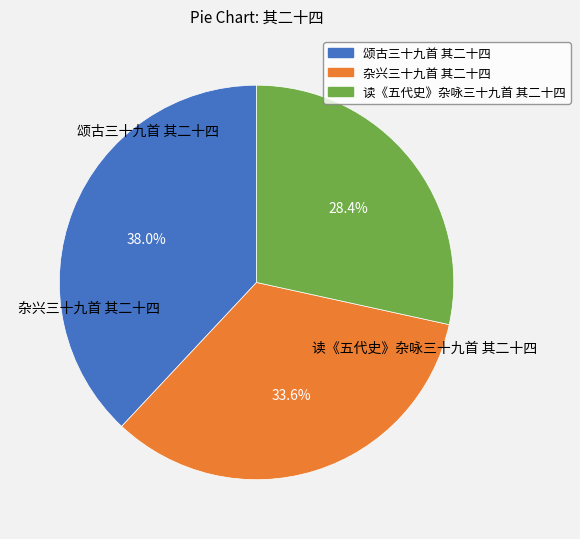

What percentage do 杂兴三十九首 其二十四 and 读《五代史》杂咏三十九首 其二十四 together represent?

62.0%